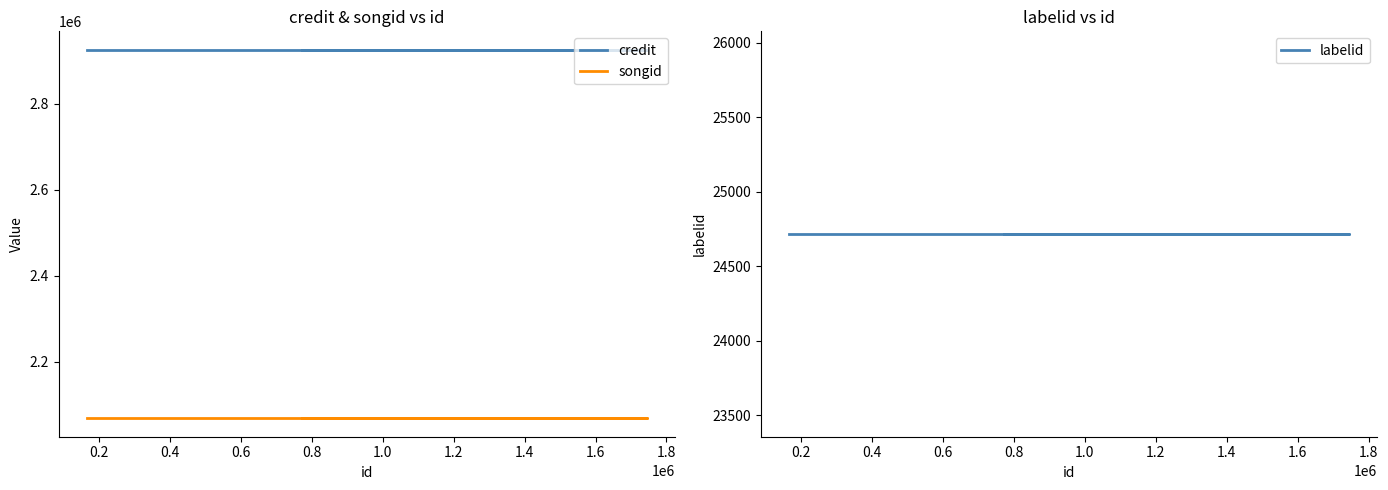

What is the sum of the songid values at 0.4 and 0.2?

4136586